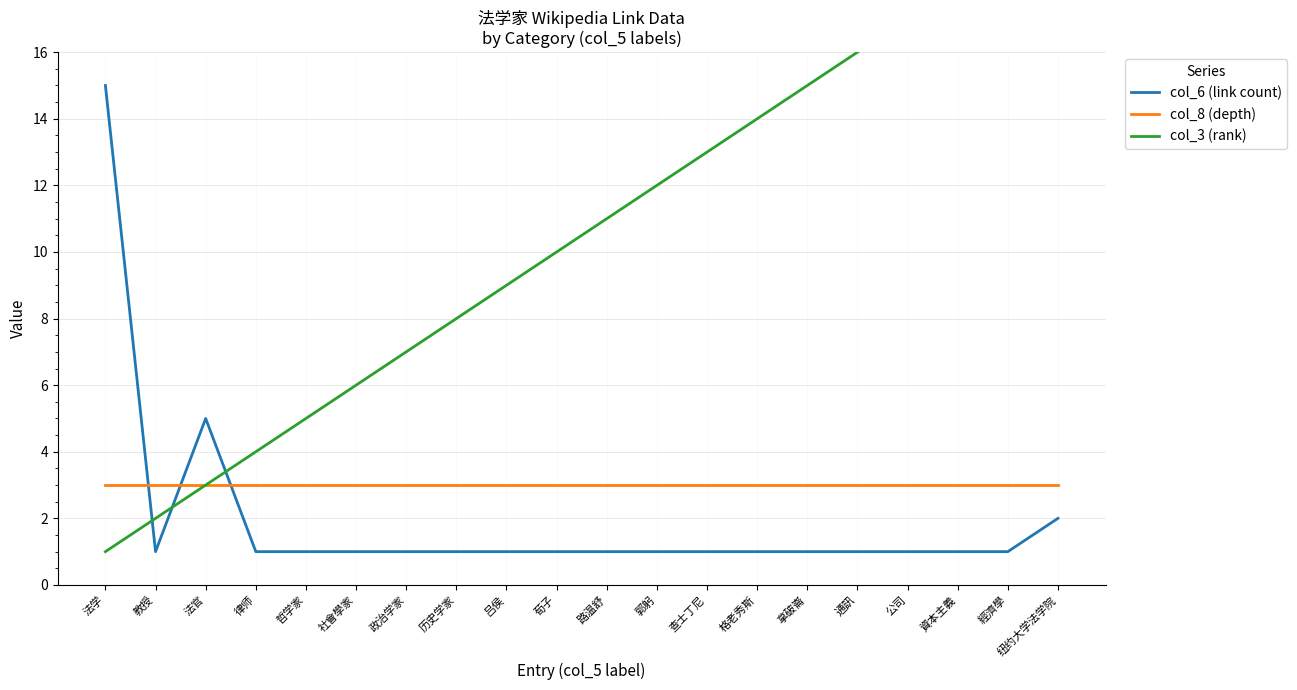

Is this an area chart (filled region under the line)?

No